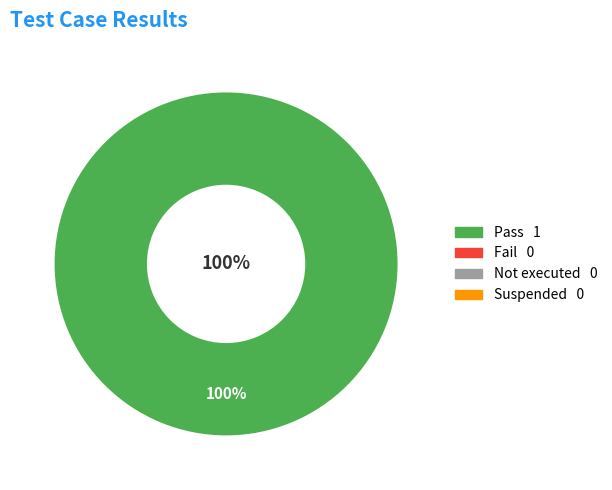

Which category accounts for the majority?

Pass